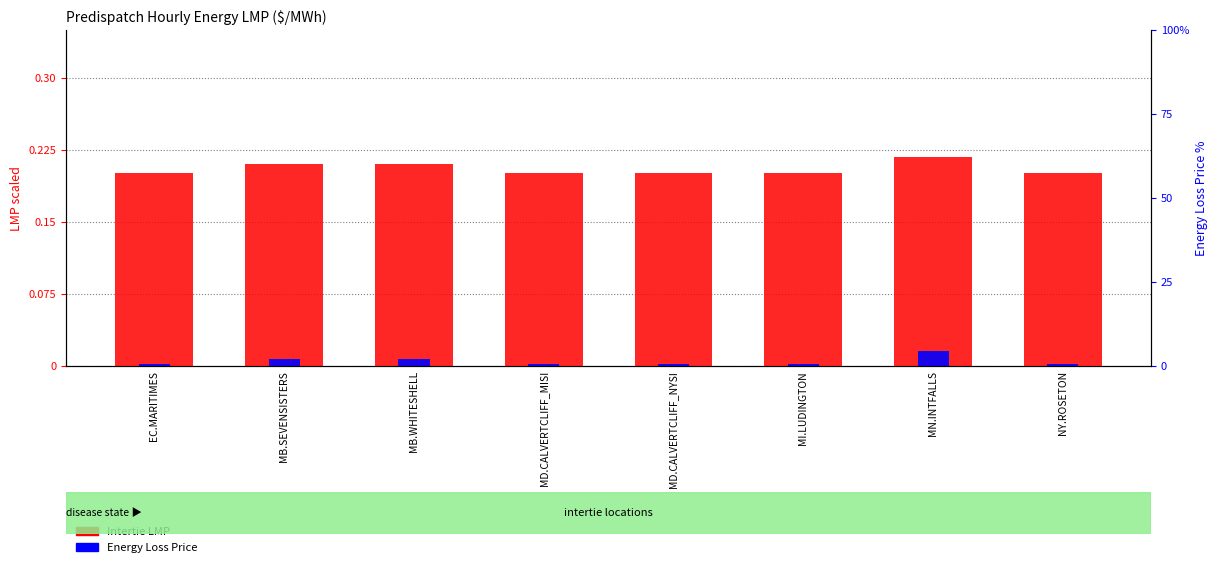

At MB.SEVENSISTERS, list the series in order from smallest to largest.

Energy Loss Price, Intertie LMP